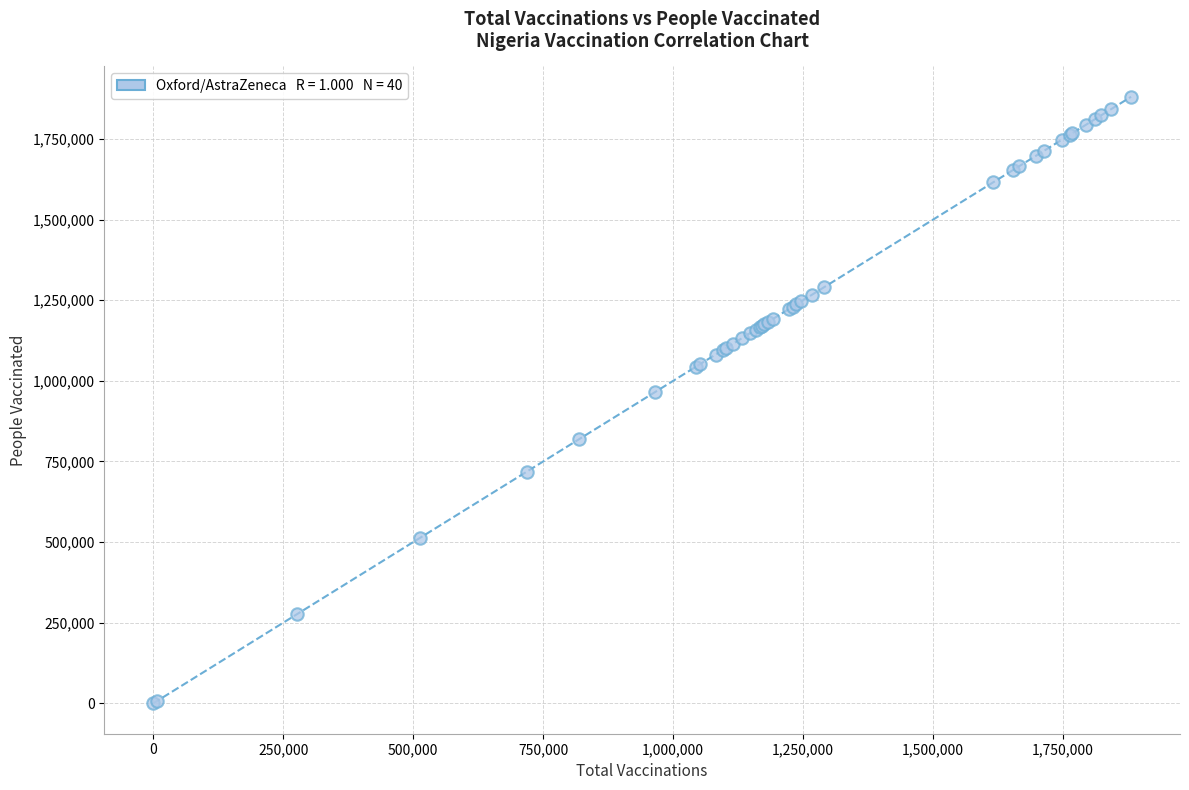

What Y value in the scatter plot is closest to 940394?

964387